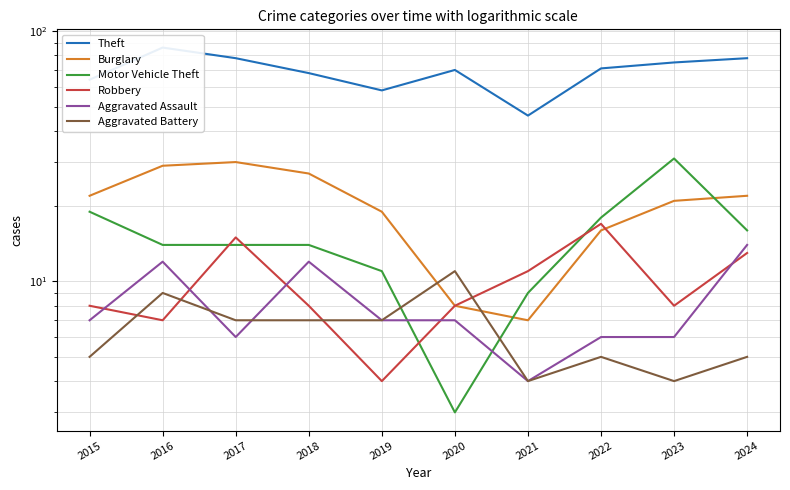

How many data points in Theft are less than 71?

5